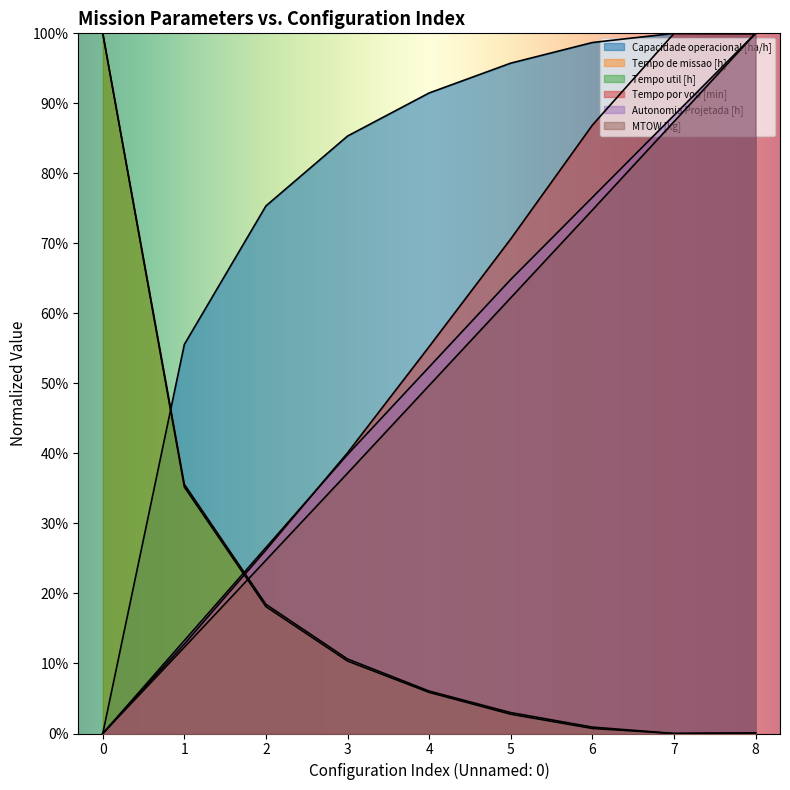

Rank the categories by Tempo util [h] value from lowest to highest.

7, 8, 6, 5, 4, 3, 2, 1, 0